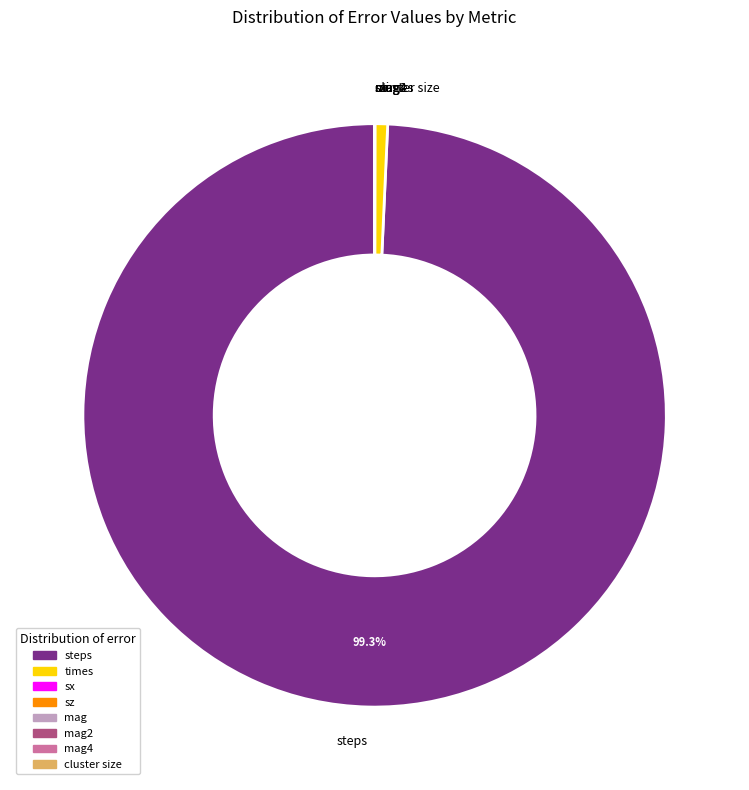

Which slice is the largest?

steps